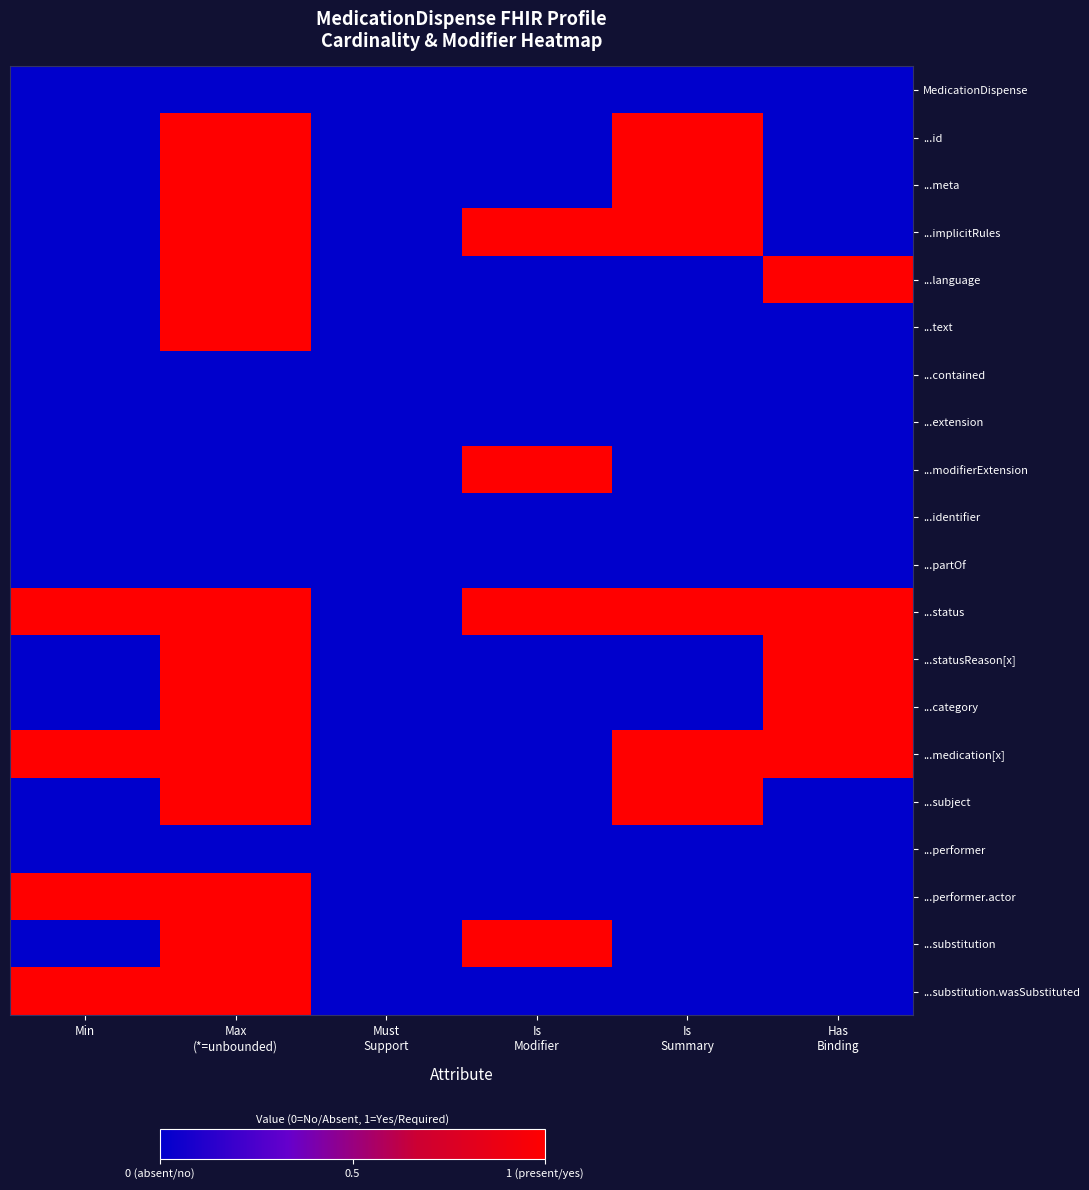

What is the spread (max minus min) of values at Min?

1